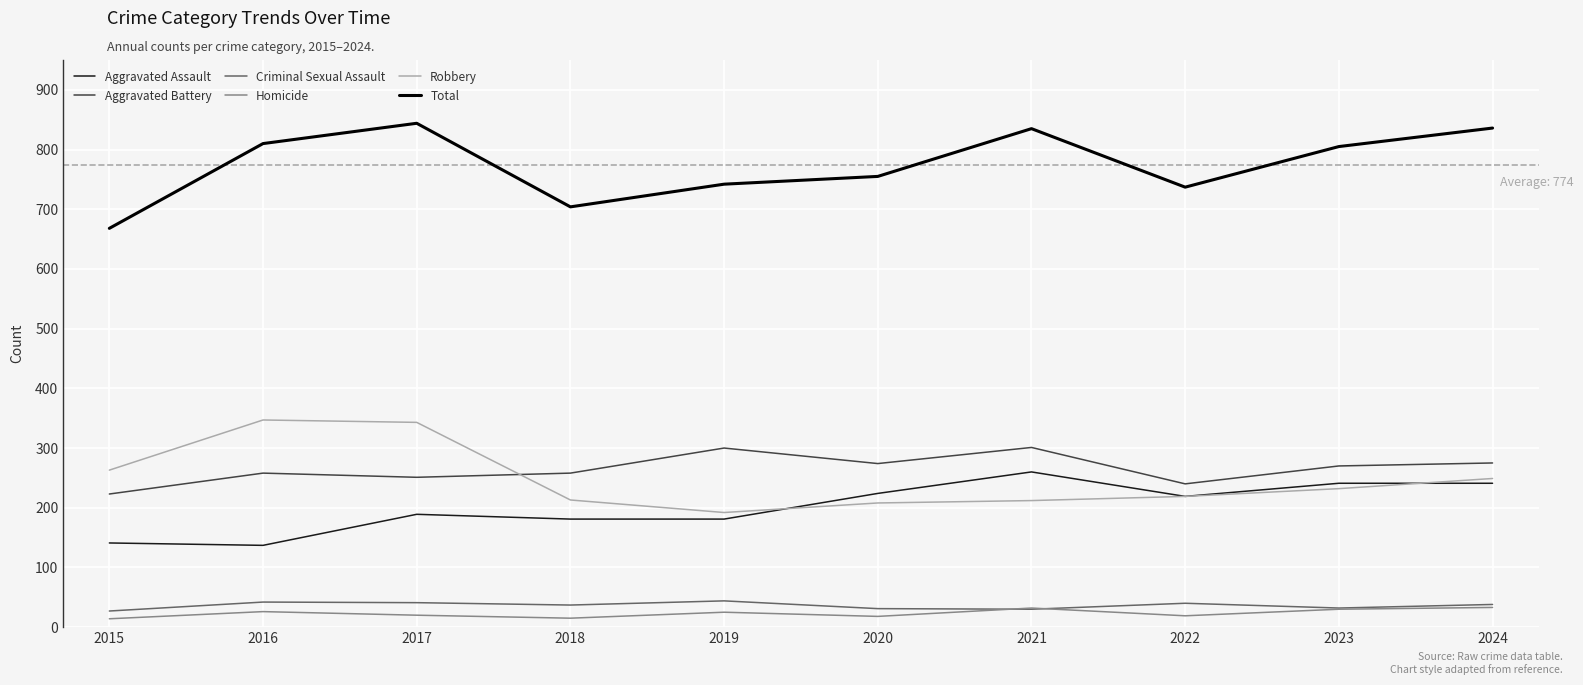

True or false: Robbery has a value of 343 at 2017.

True